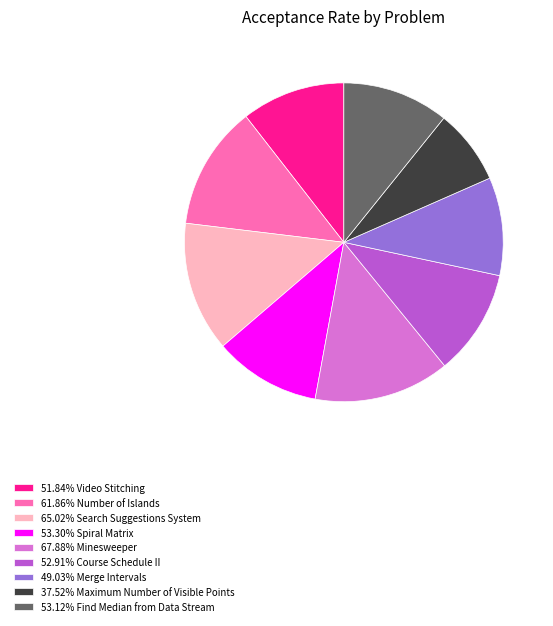

Does any single category account for the majority?

No